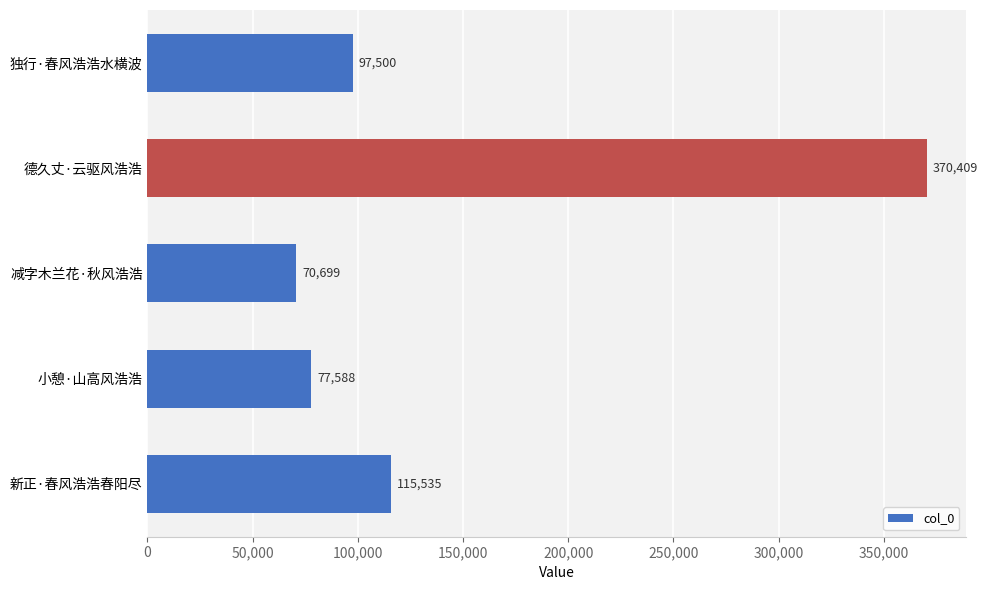

Where is the data nearest to the value 220554?

新正·春风浩浩春阳尽